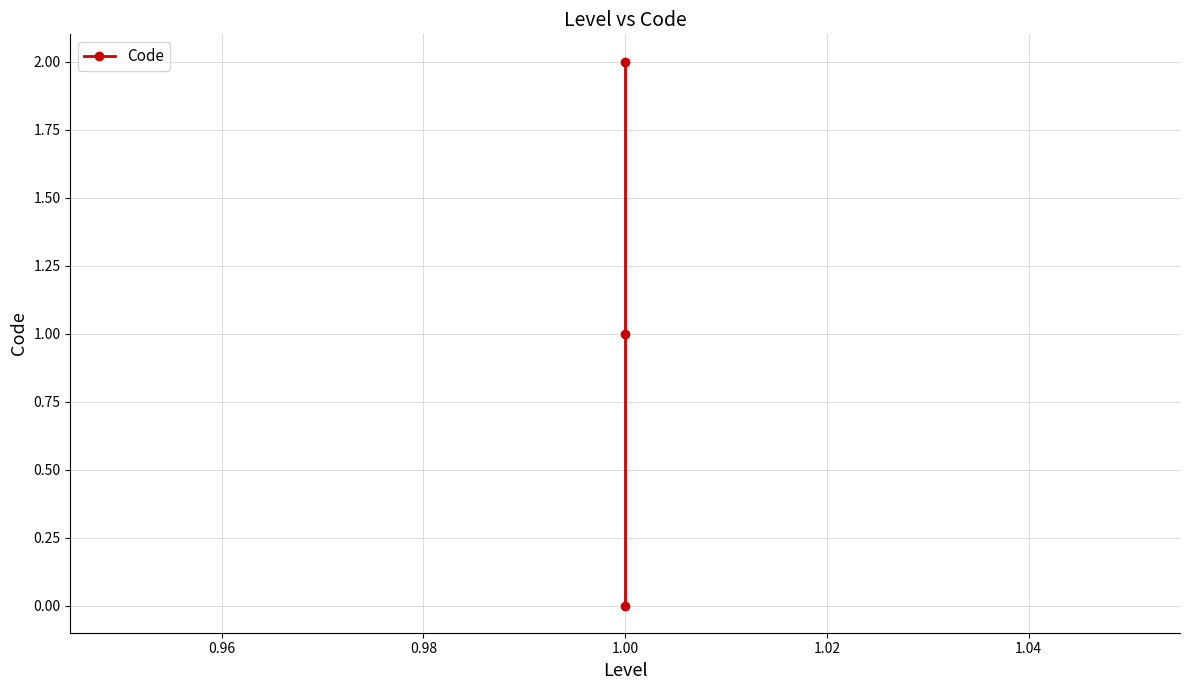

How many data points does each series have?

3